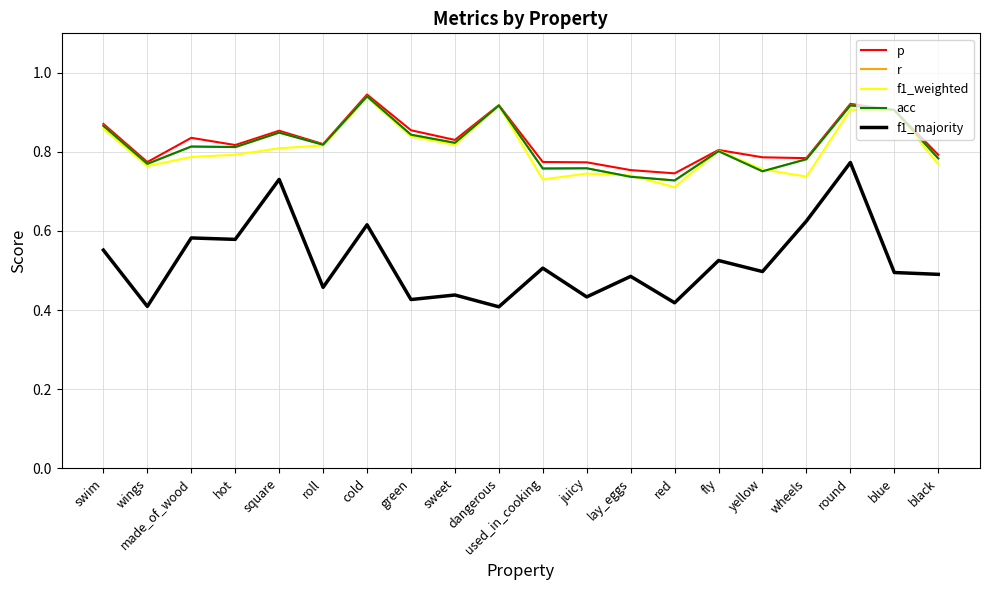

Does the chart display data point markers on the line(s)?

No